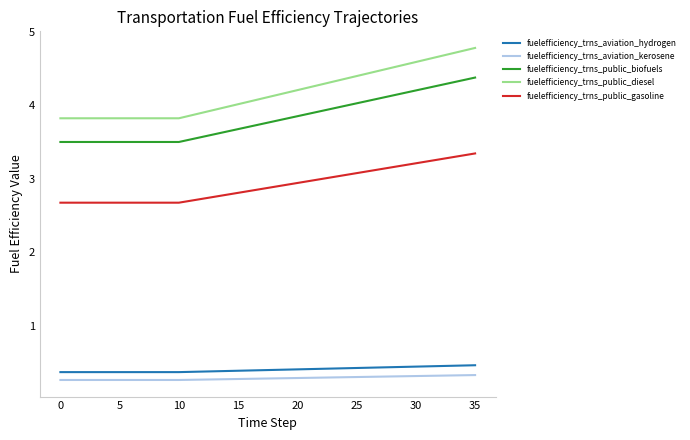

What is the highest value of the fuelefficiency_trns_aviation_kerosene series?

0.3